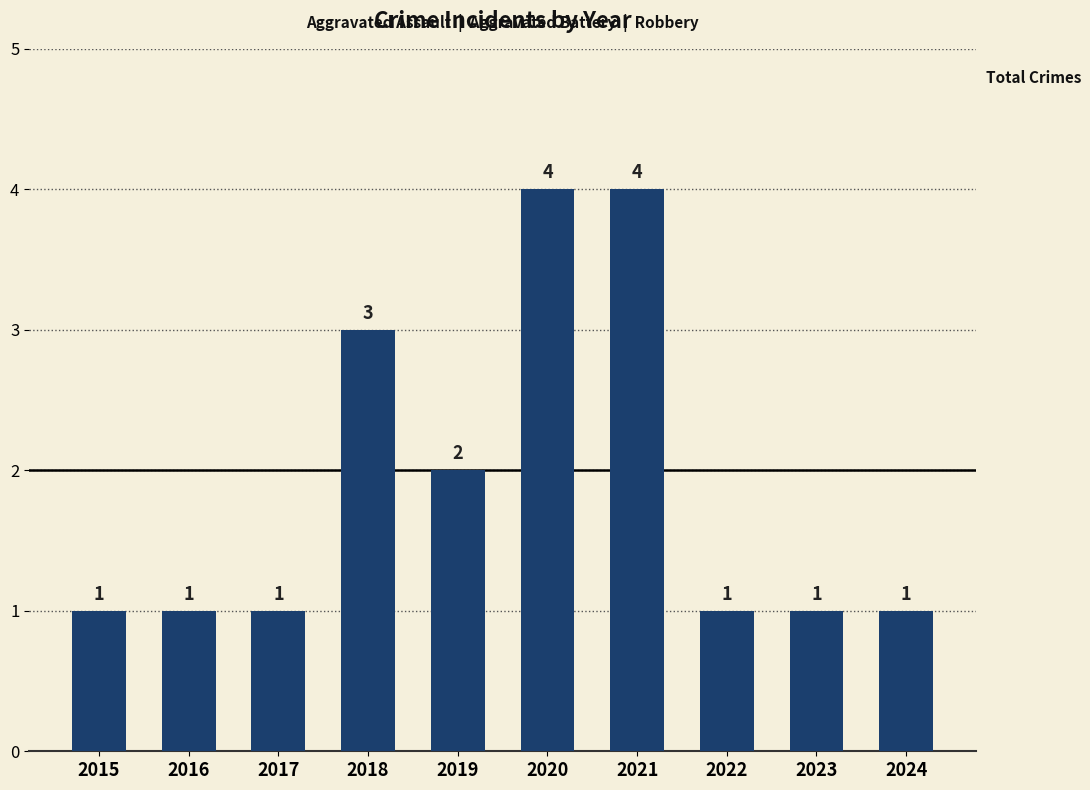

What is the value of the 2nd bar from the left?

1